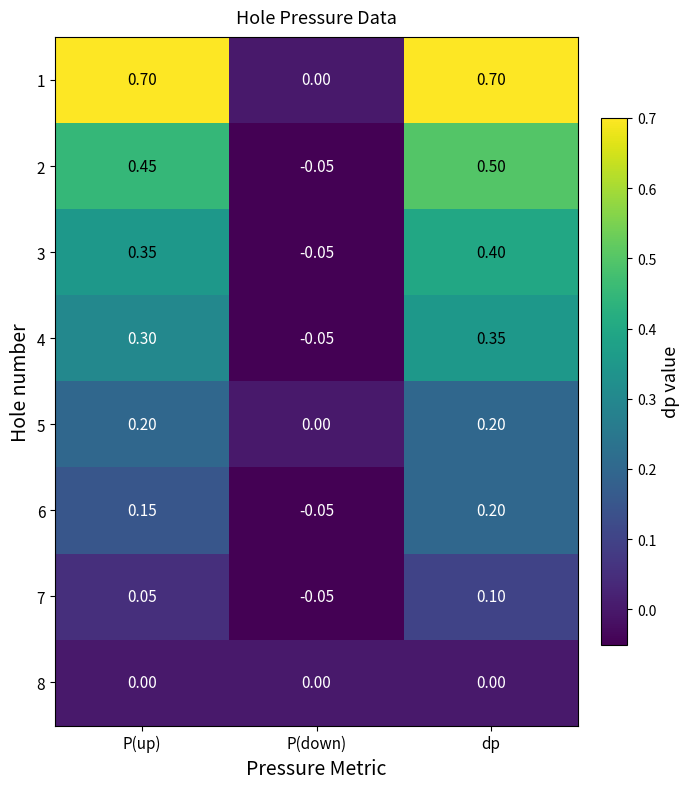

At which category does the chart reach its minimum across all series?

P(down)